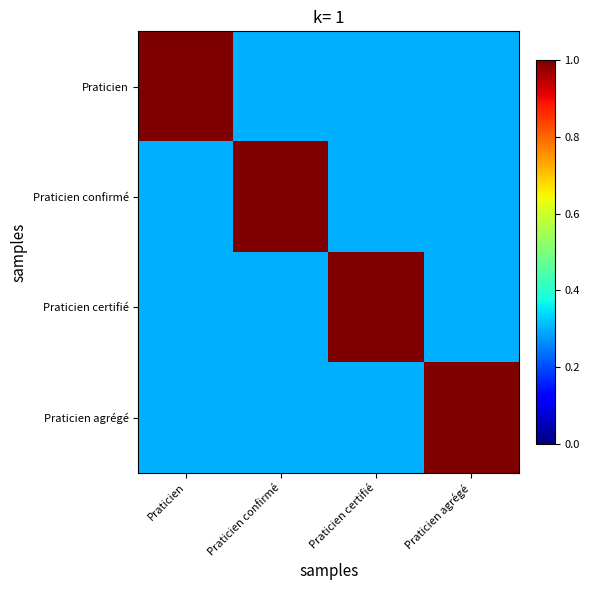

Which series has the largest total across all categories?

Praticien